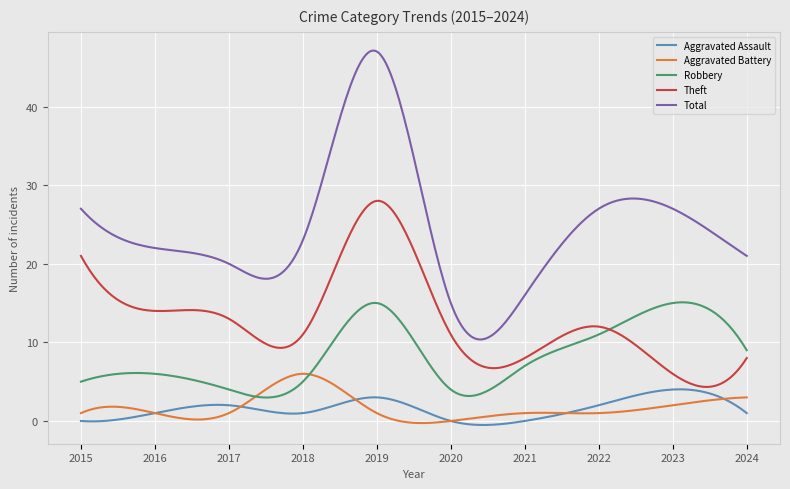

What is the difference between the maximum and minimum values in the Aggravated Assault series?

4.5